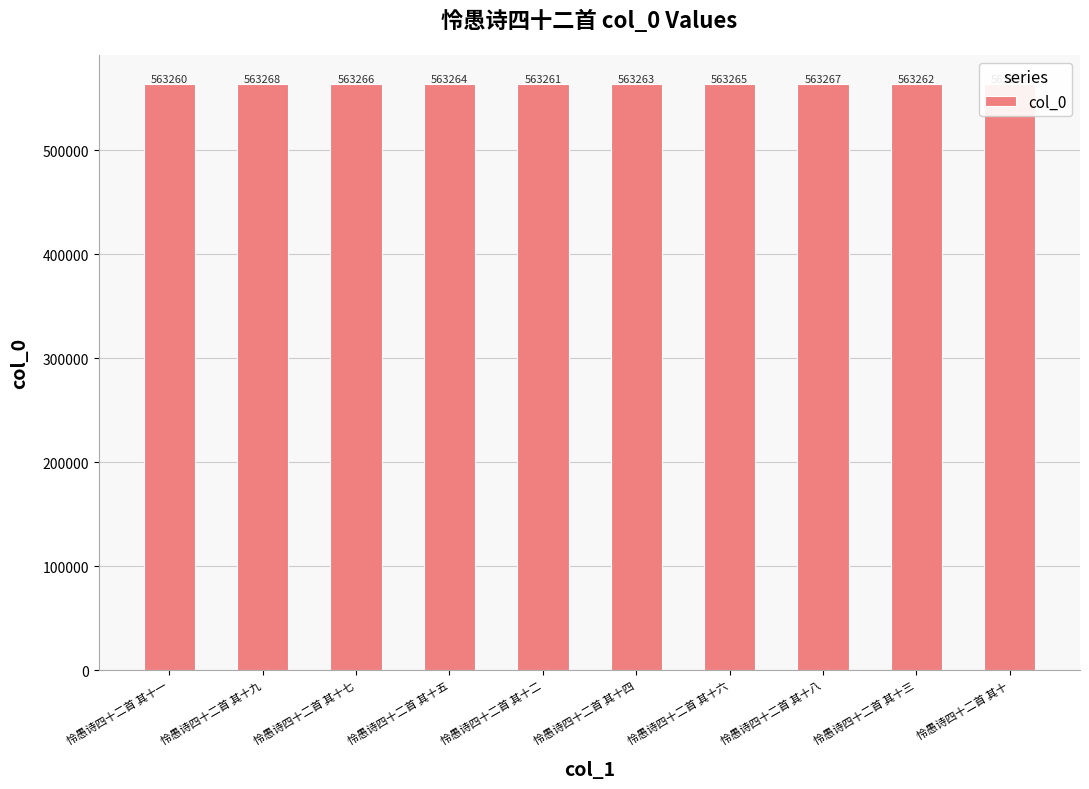

Does the chart contain stacked bars?

No